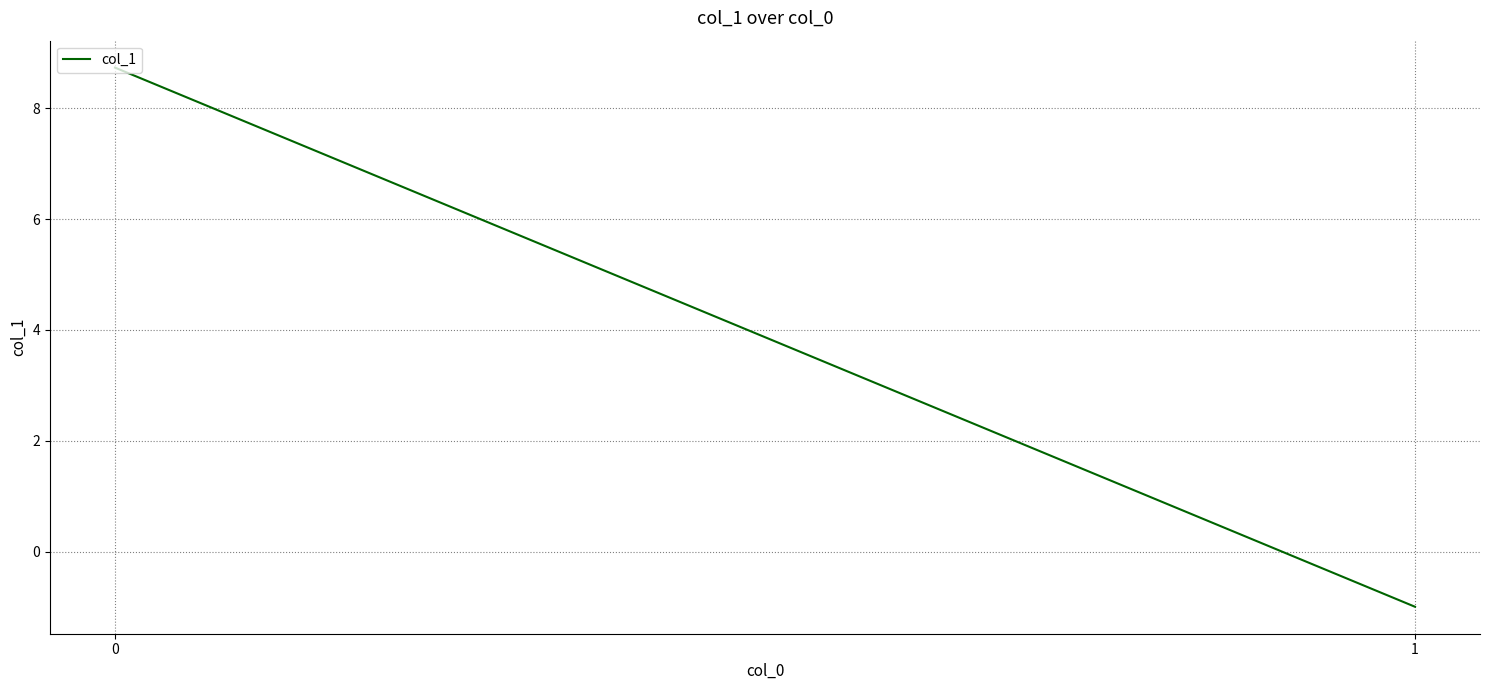

Reading right to left, transcribe all the data shown in this chart.

-1.0	8.7